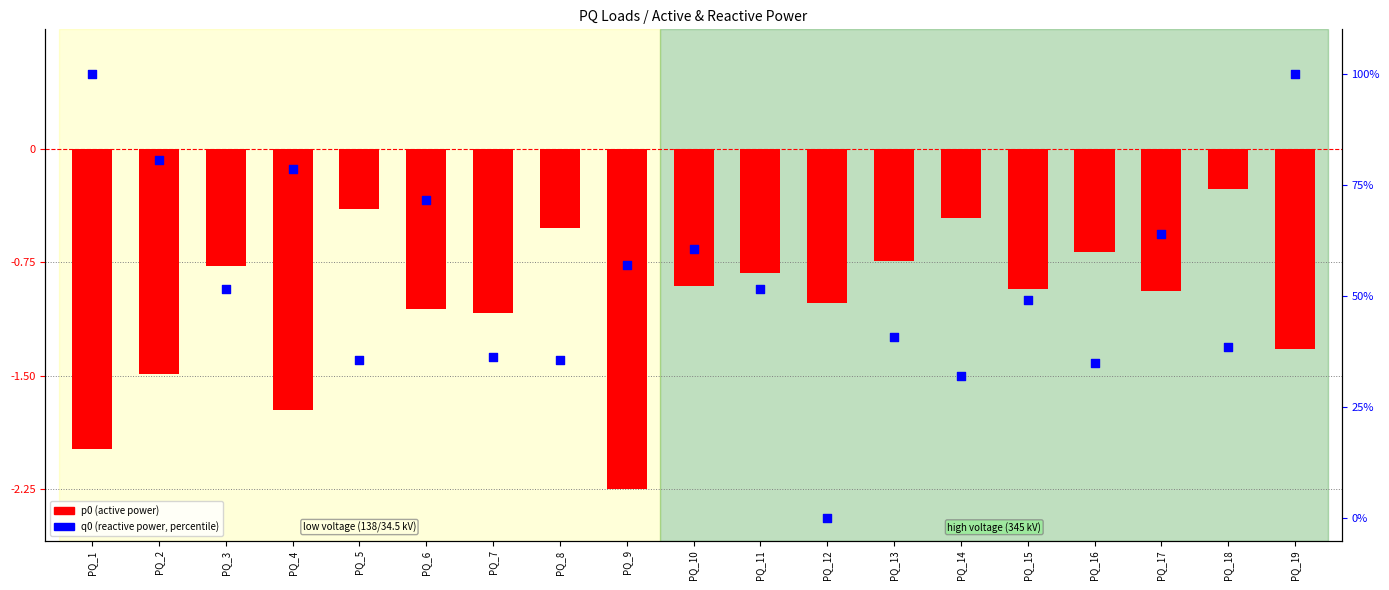

What is the total value across all series at PQ_5?

34.5